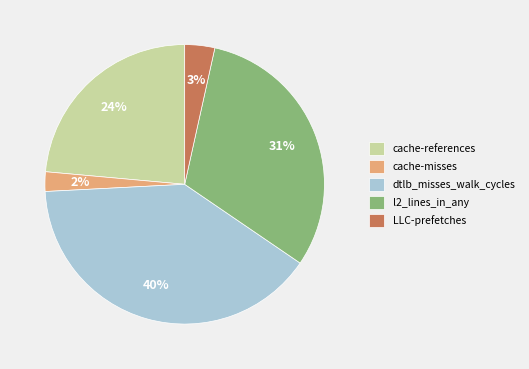

What percentage is the cache-misses slice, to the nearest percent?

2%